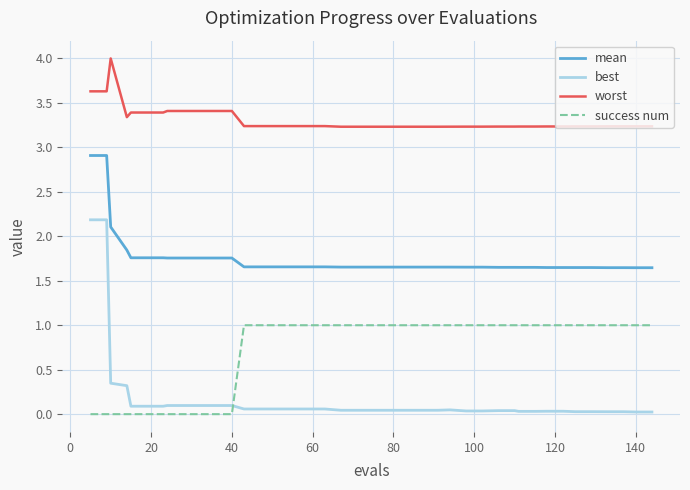

Which series has the largest total across all categories?

worst